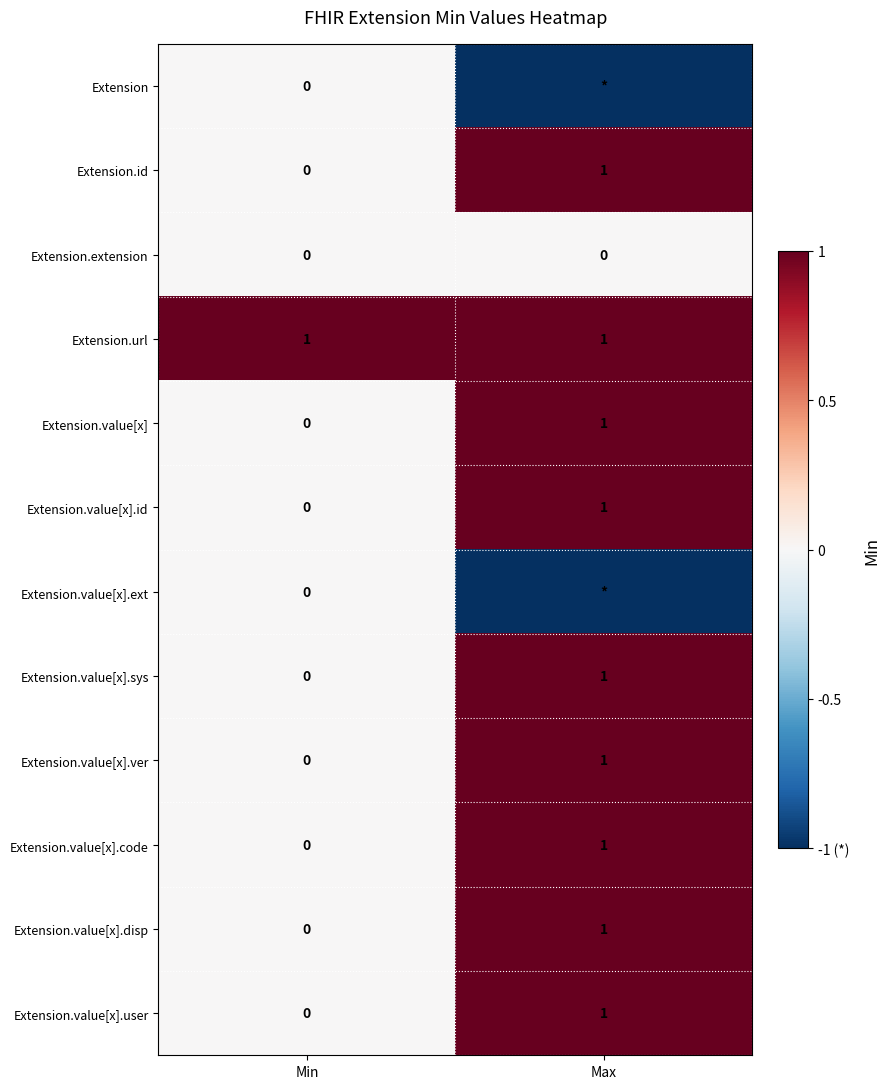

Rank the categories by Extension.value[x].id value from lowest to highest.

Min, Max